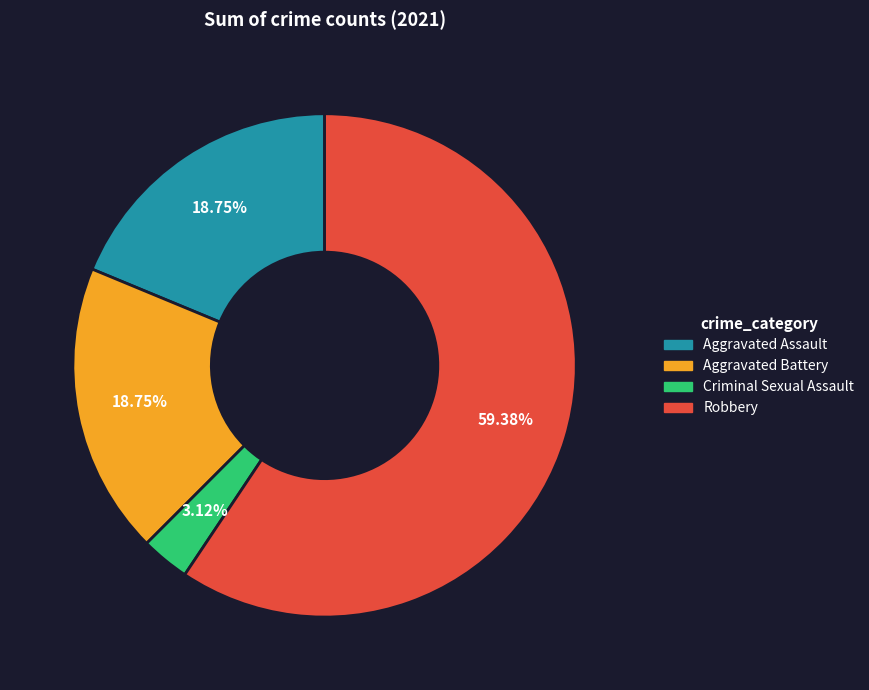

The Aggravated Assault slice represents 19% of the pie. True or false?

True